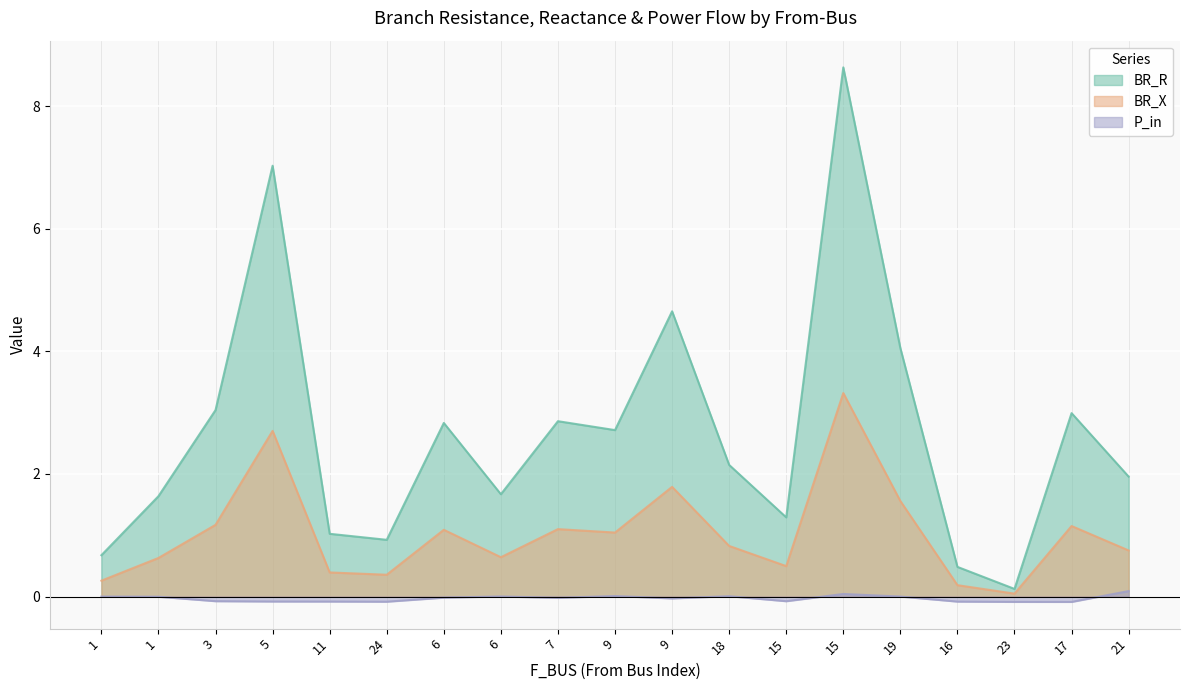

Reading right to left, extract all data points from this chart.

BR_R: 21=2.0	17=3.0	23=0.1	16=0.5	19=4.1	15=8.6	15=1.3	18=2.1	9=4.7	9=2.7	7=2.9	6=1.7	6=2.8	24=0.9	11=1.0	5=7.0	3=3.0	1=1.6	1=0.7
BR_X: 21=0.8	17=1.2	23=0.0	16=0.2	19=1.6	15=3.3	15=0.5	18=0.8	9=1.8	9=1.0	7=1.1	6=0.6	6=1.1	24=0.4	11=0.4	5=2.7	3=1.2	1=0.6	1=0.3
P_in: 21=0.1	17=-0.1	23=-0.1	16=-0.1	19=0.0	15=0.0	15=-0.1	18=0.0	9=-0.0	9=0.0	7=-0.0	6=0.0	6=-0.0	24=-0.1	11=-0.1	5=-0.1	3=-0.1	1=-0.0	1=0.0